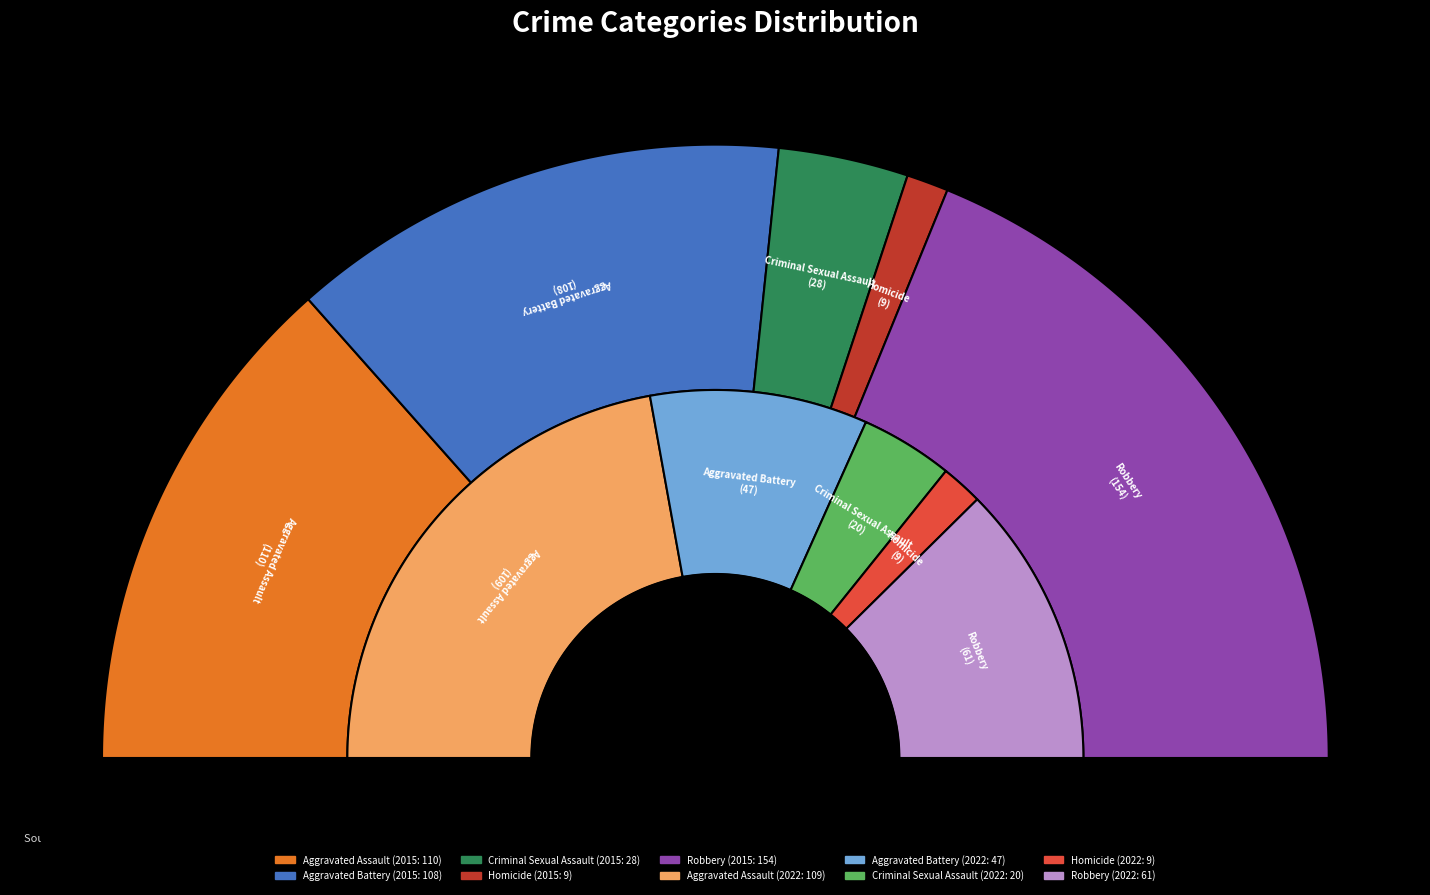

True or false: Aggravated Assault accounts for 58% of the total.

False